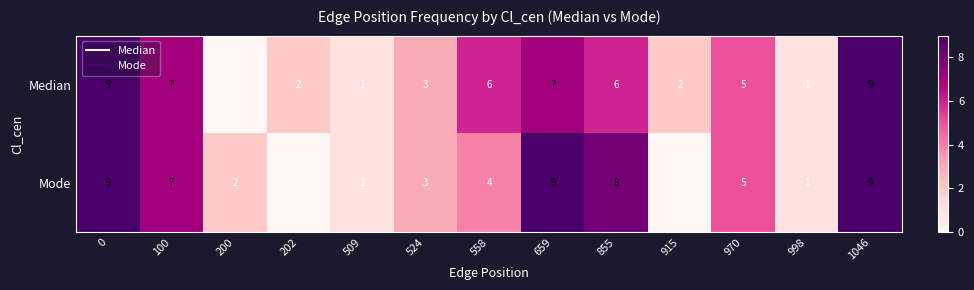

The value of Median at 915 is 3. True or false?

False